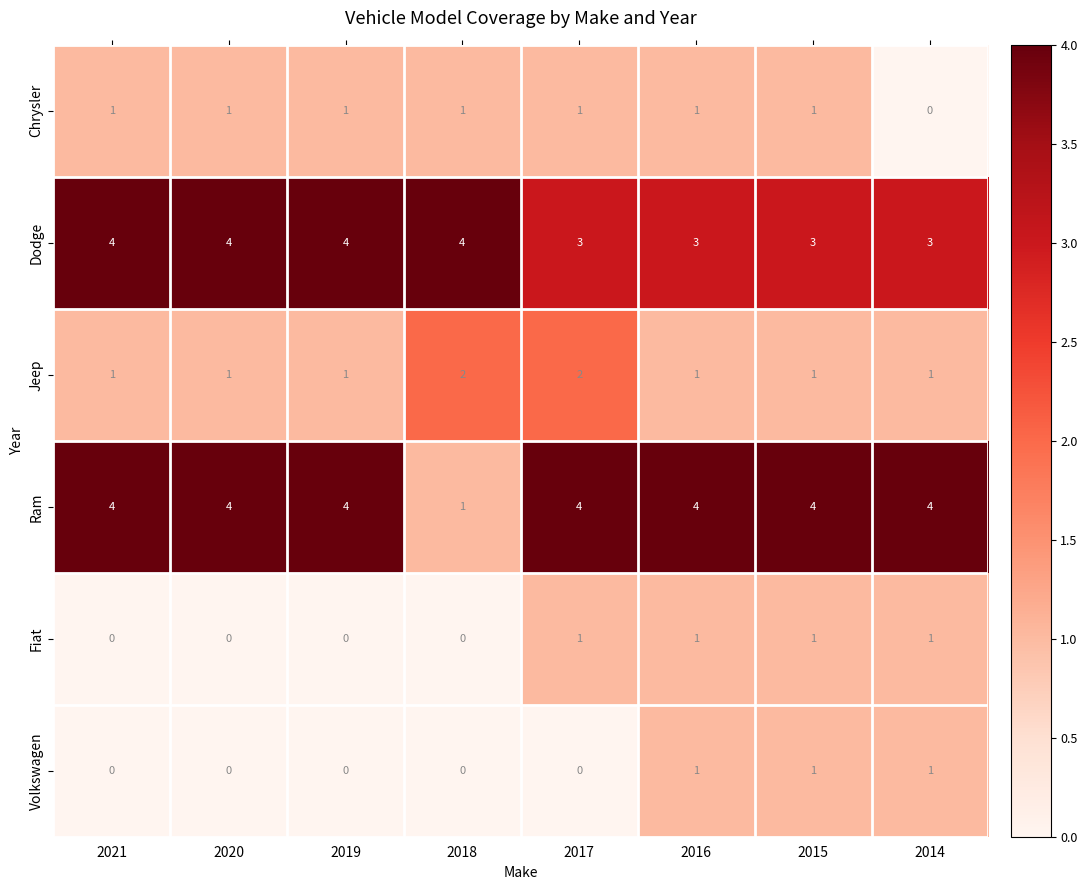

The value of Dodge at 2018 is 4. True or false?

True